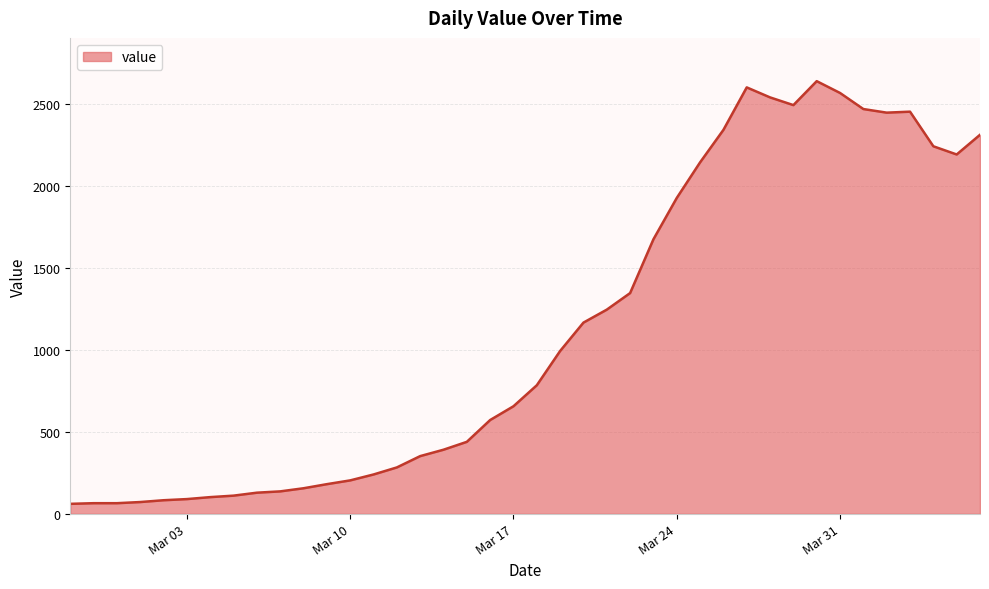

What is the difference between the maximum and minimum values?

2577